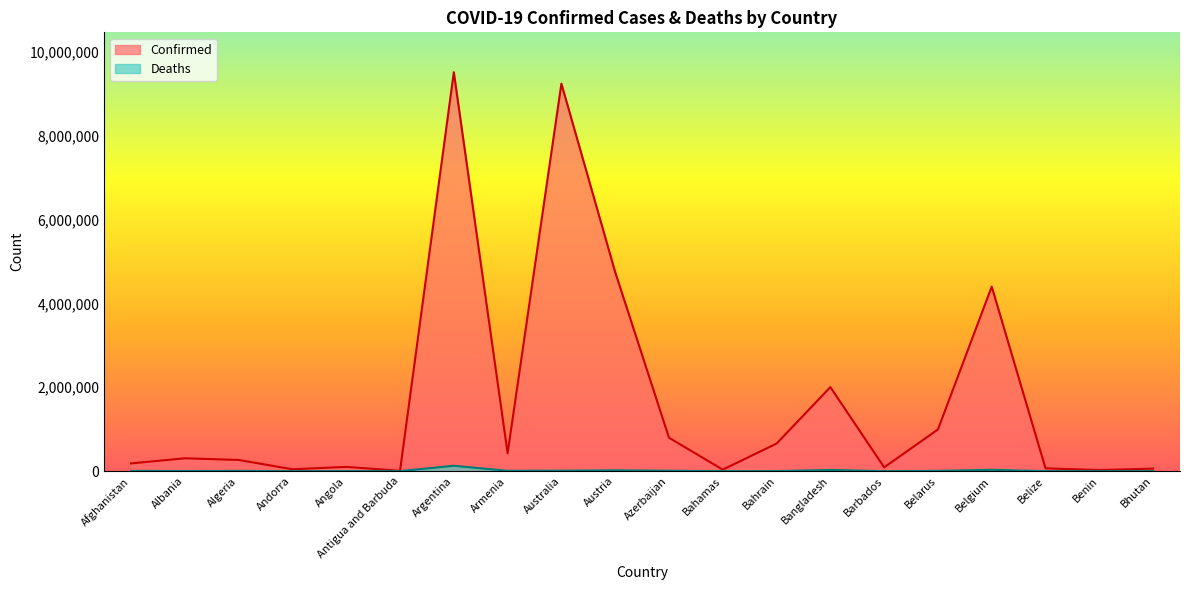

List the labels in order of Confirmed value, largest first.

Argentina, Australia, Austria, Belgium, Bangladesh, Belarus, Azerbaijan, Bahrain, Armenia, Albania, Algeria, Afghanistan, Angola, Barbados, Belize, Bhutan, Andorra, Bahamas, Benin, Antigua and Barbuda